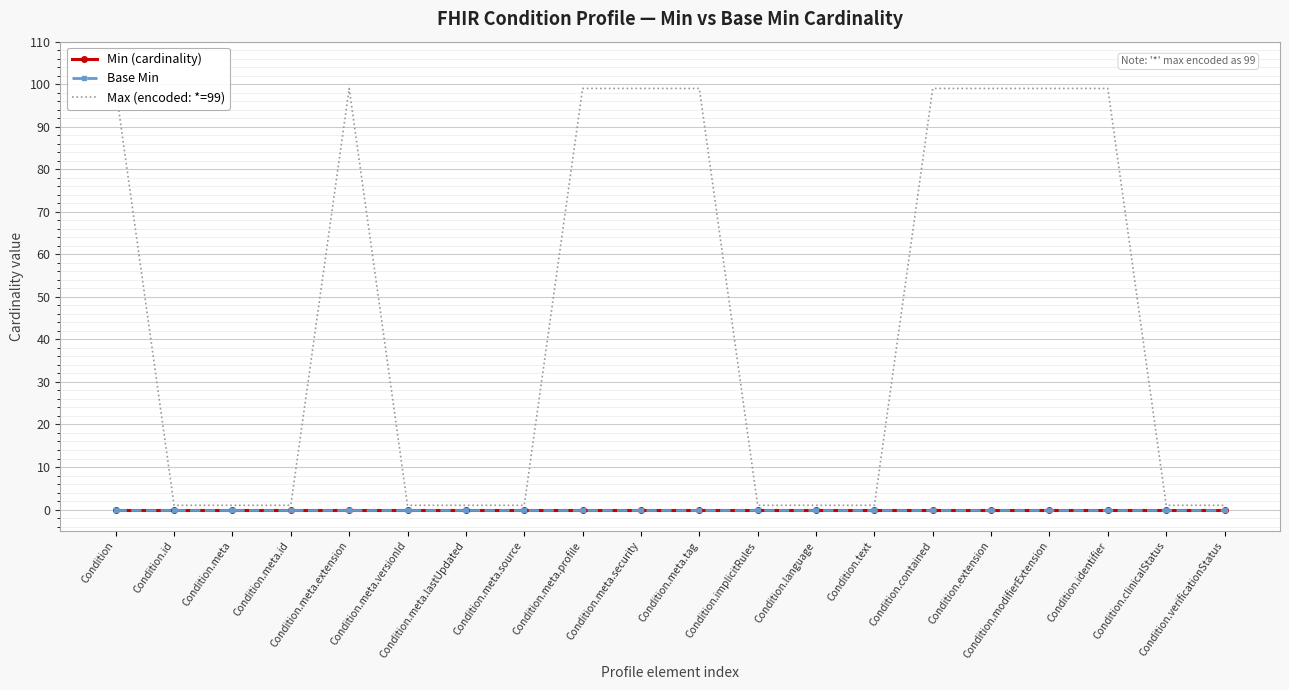

Reading right to left, what are all the values shown in this chart?

Min (cardinality): Condition.verificationStatus=0	Condition.clinicalStatus=0	Condition.identifier=0	Condition.modifierExtension=0	Condition.extension=0	Condition.contained=0	Condition.text=0	Condition.language=0	Condition.implicitRules=0	Condition.meta.tag=0	Condition.meta.security=0	Condition.meta.profile=0	Condition.meta.source=0	Condition.meta.lastUpdated=0	Condition.meta.versionId=0	Condition.meta.extension=0	Condition.meta.id=0	Condition.meta=0	Condition.id=0	Condition=0
Base Min: Condition.verificationStatus=0	Condition.clinicalStatus=0	Condition.identifier=0	Condition.modifierExtension=0	Condition.extension=0	Condition.contained=0	Condition.text=0	Condition.language=0	Condition.implicitRules=0	Condition.meta.tag=0	Condition.meta.security=0	Condition.meta.profile=0	Condition.meta.source=0	Condition.meta.lastUpdated=0	Condition.meta.versionId=0	Condition.meta.extension=0	Condition.meta.id=0	Condition.meta=0	Condition.id=0	Condition=0
Max (encoded: *=99): Condition.verificationStatus=1	Condition.clinicalStatus=1	Condition.identifier=99	Condition.modifierExtension=99	Condition.extension=99	Condition.contained=99	Condition.text=1	Condition.language=1	Condition.implicitRules=1	Condition.meta.tag=99	Condition.meta.security=99	Condition.meta.profile=99	Condition.meta.source=1	Condition.meta.lastUpdated=1	Condition.meta.versionId=1	Condition.meta.extension=99	Condition.meta.id=1	Condition.meta=1	Condition.id=1	Condition=99